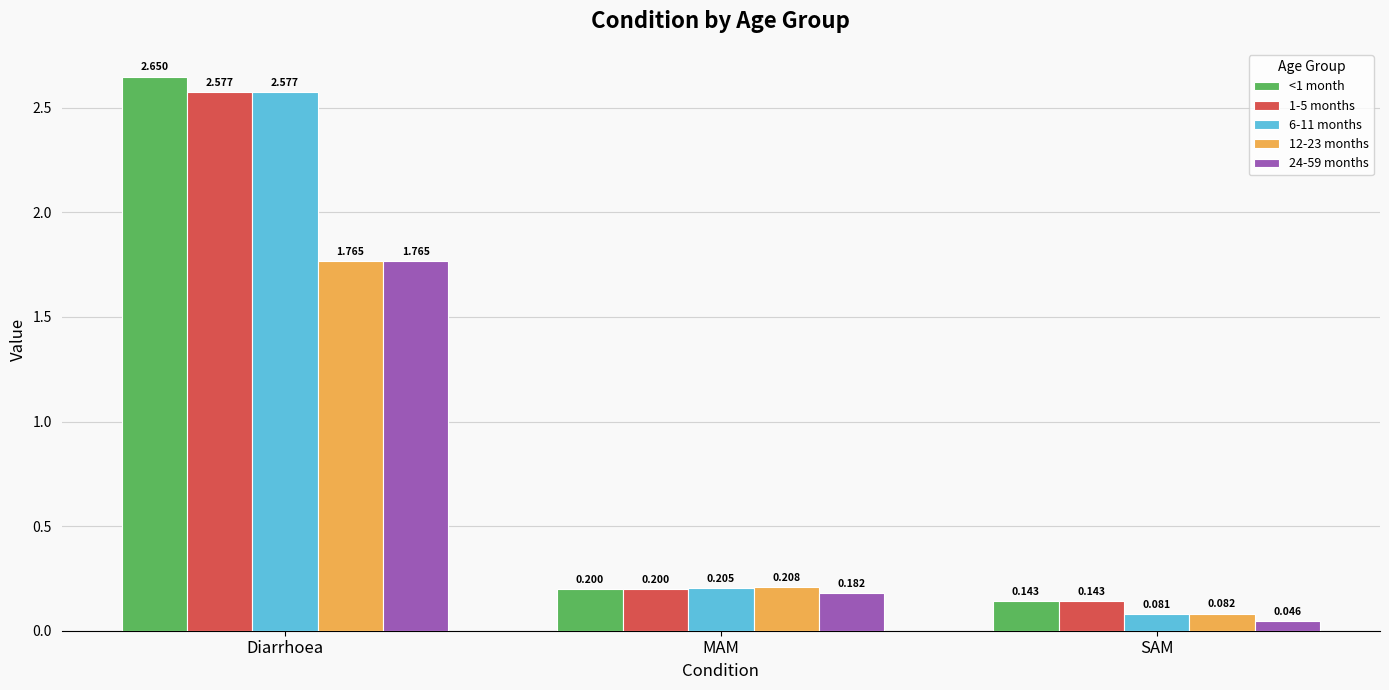

At which label is 24-59 months closest to 0?

SAM